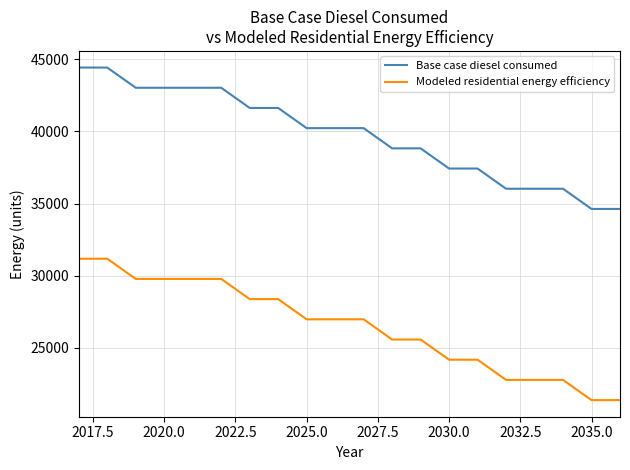

What are all the series names shown in the legend?

Base case diesel consumed, Modeled residential energy efficiency